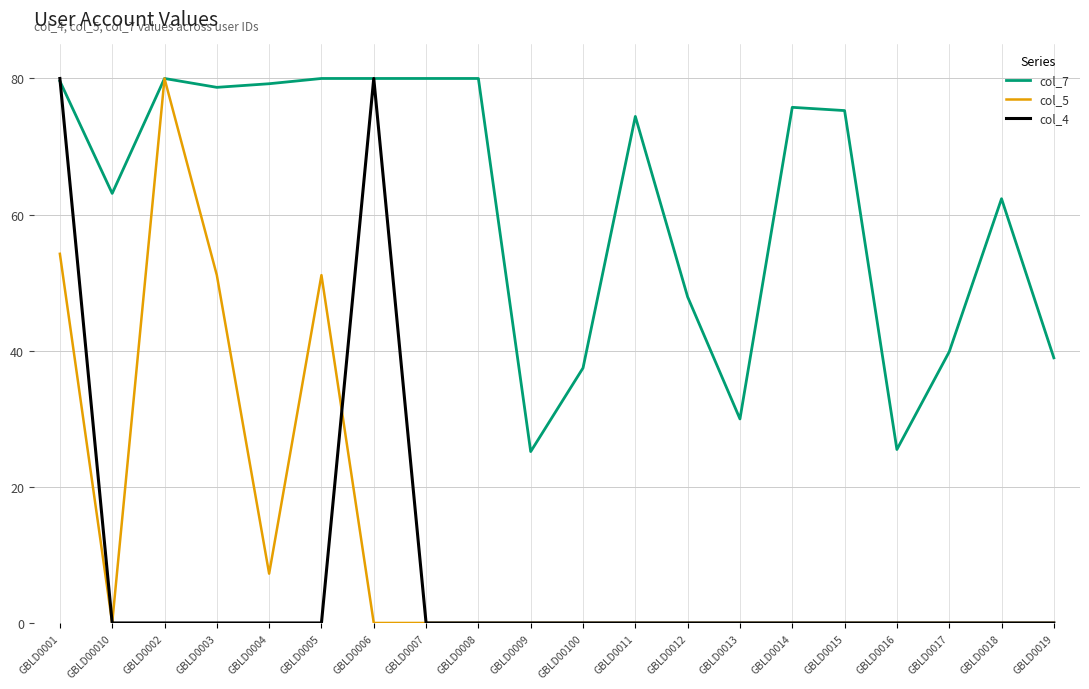

At which category does col_5 reach its first local peak?

GBLD0002